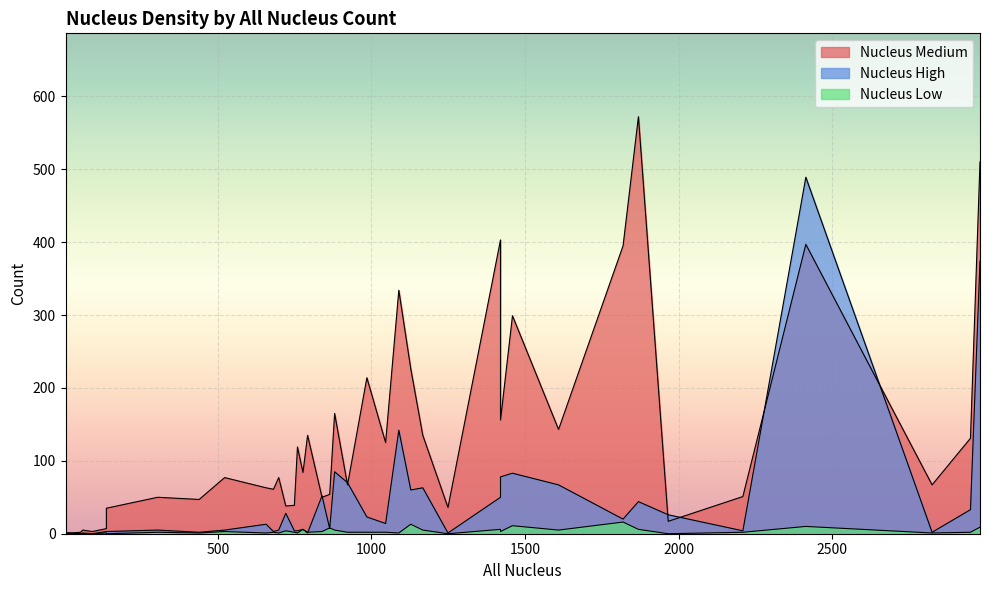

How many data points does each series have?

40